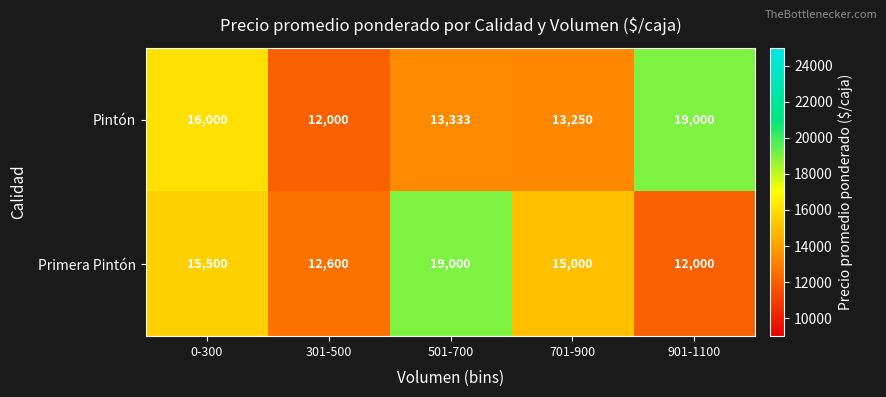

True or false: Pintón has a value of 5995 at 701-900.

False